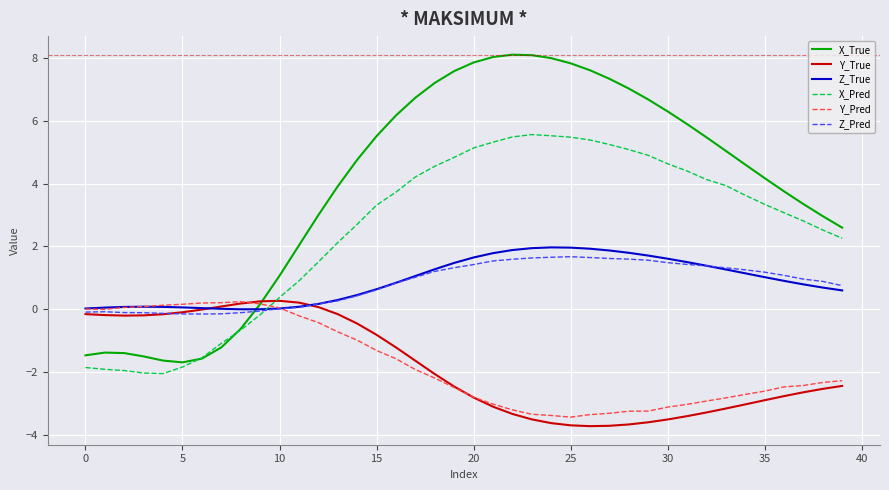

Which series has the widest spread of values?

X_True